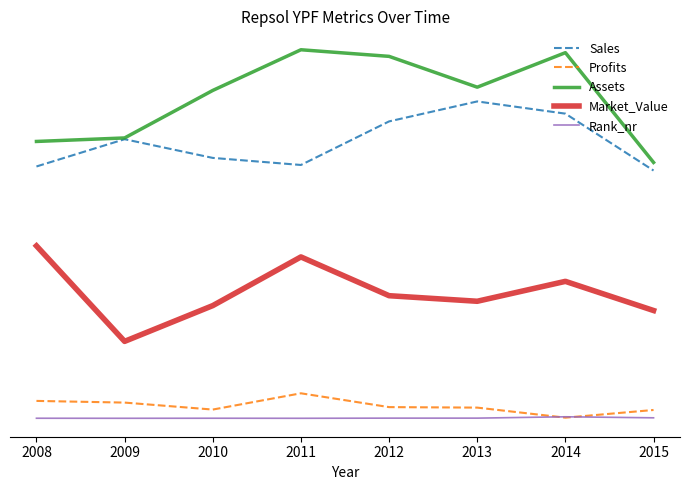

How many interior local valleys does the Sales series have?

1